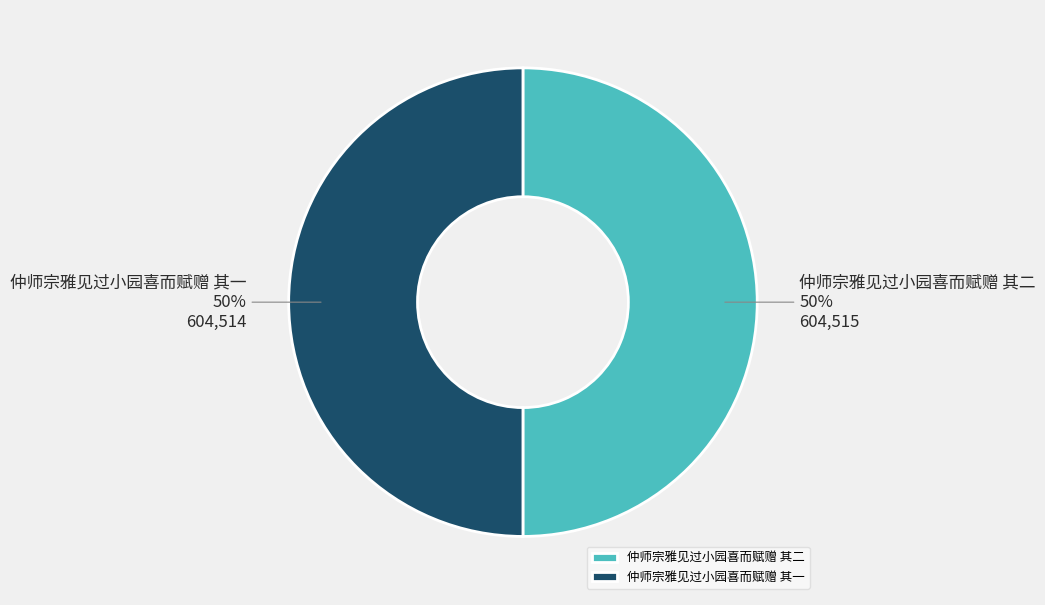

What is the ratio of the value at 仲师宗雅见过小园喜而赋赠 其二 to the value at 仲师宗雅见过小园喜而赋赠 其一?

1.0